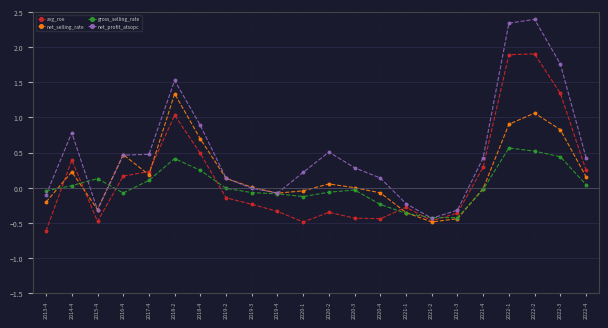

What is the label of the 5th point from the right?

2021-4